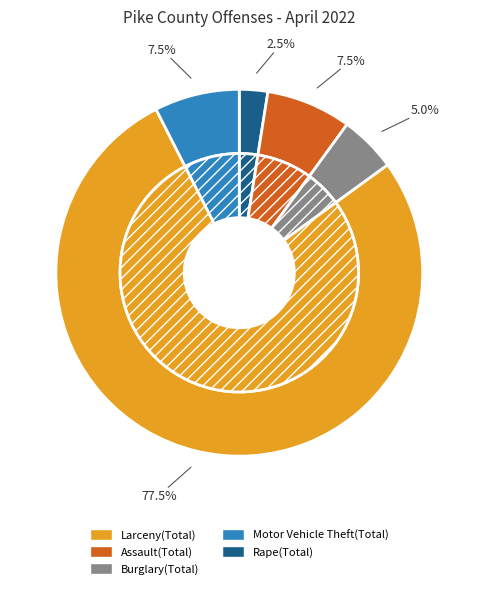

Which category accounts for the majority?

Larceny(Total)